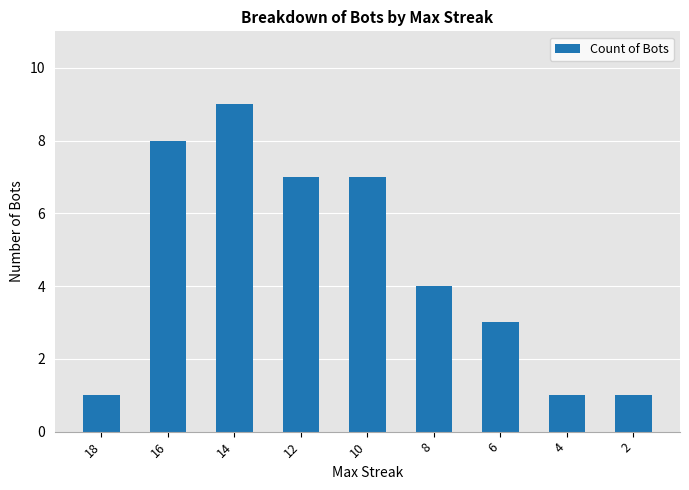

What is the maximum value shown in the chart?

9